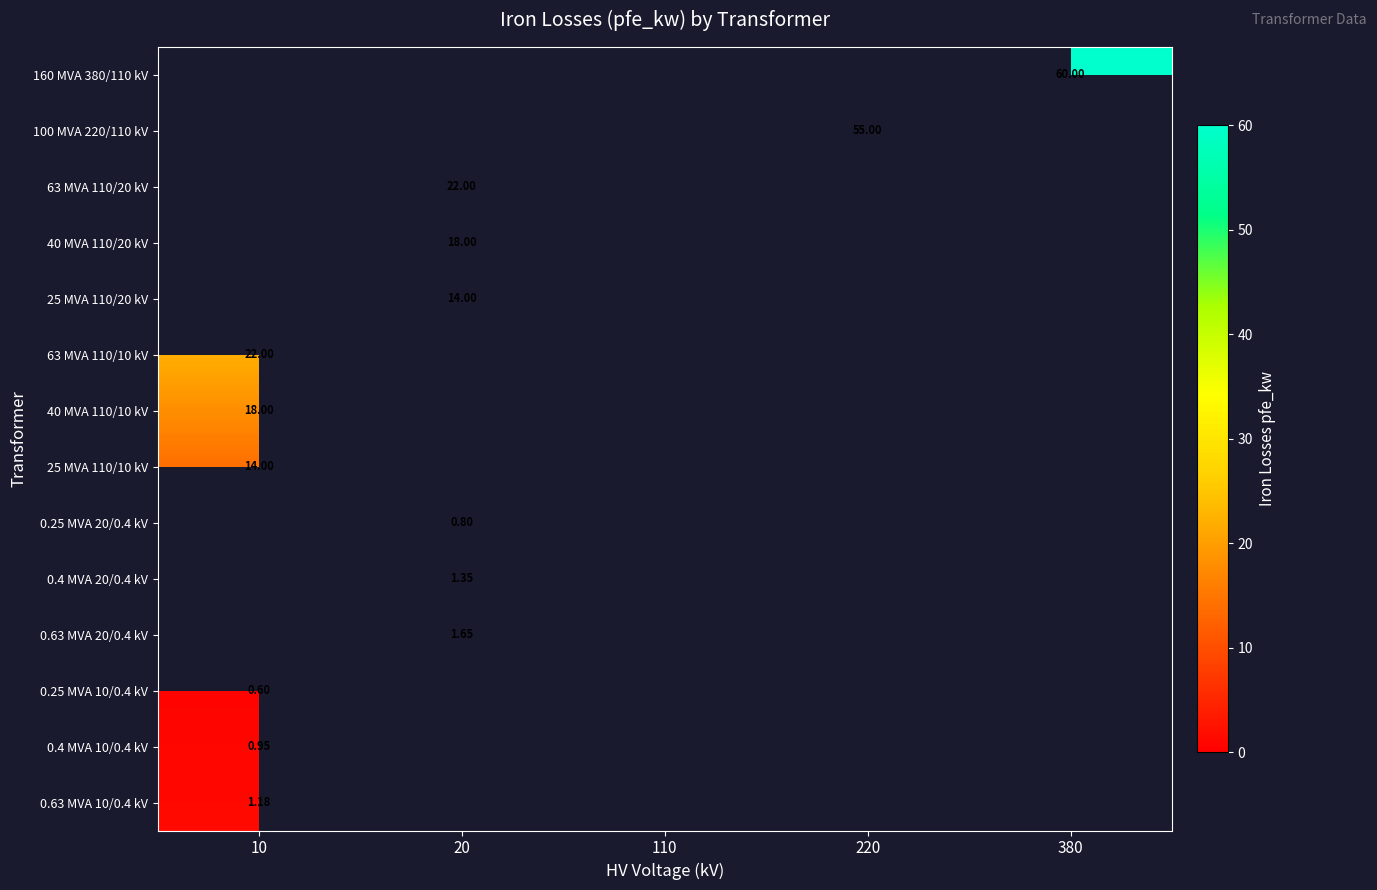

How many data points in 0.63 MVA 10/0.4 kV are above 0?

1